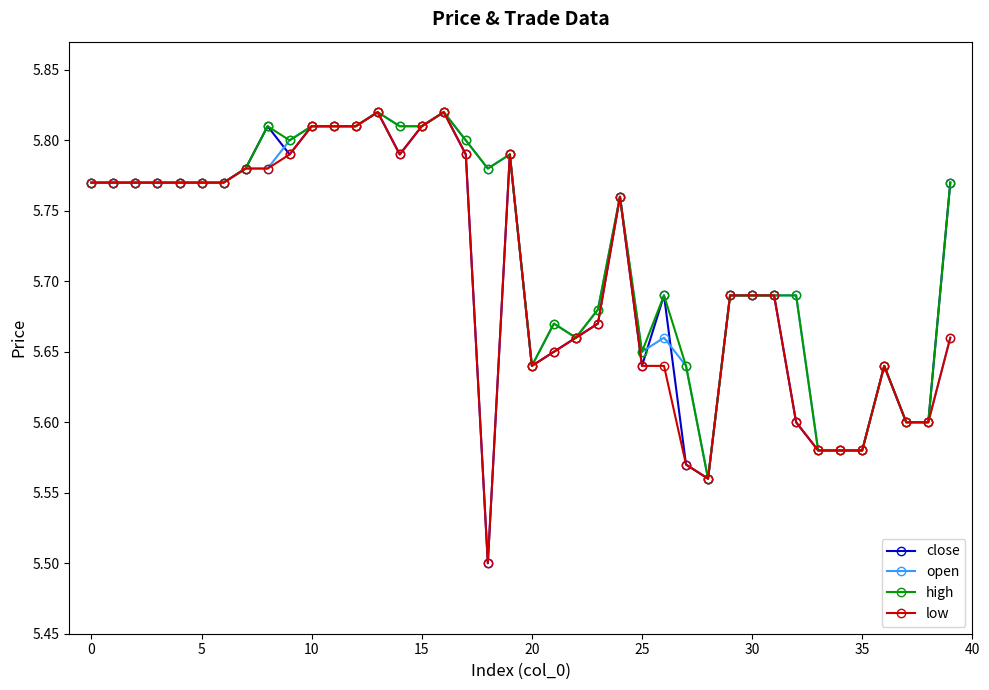

What is the minimum value for low?

5.5